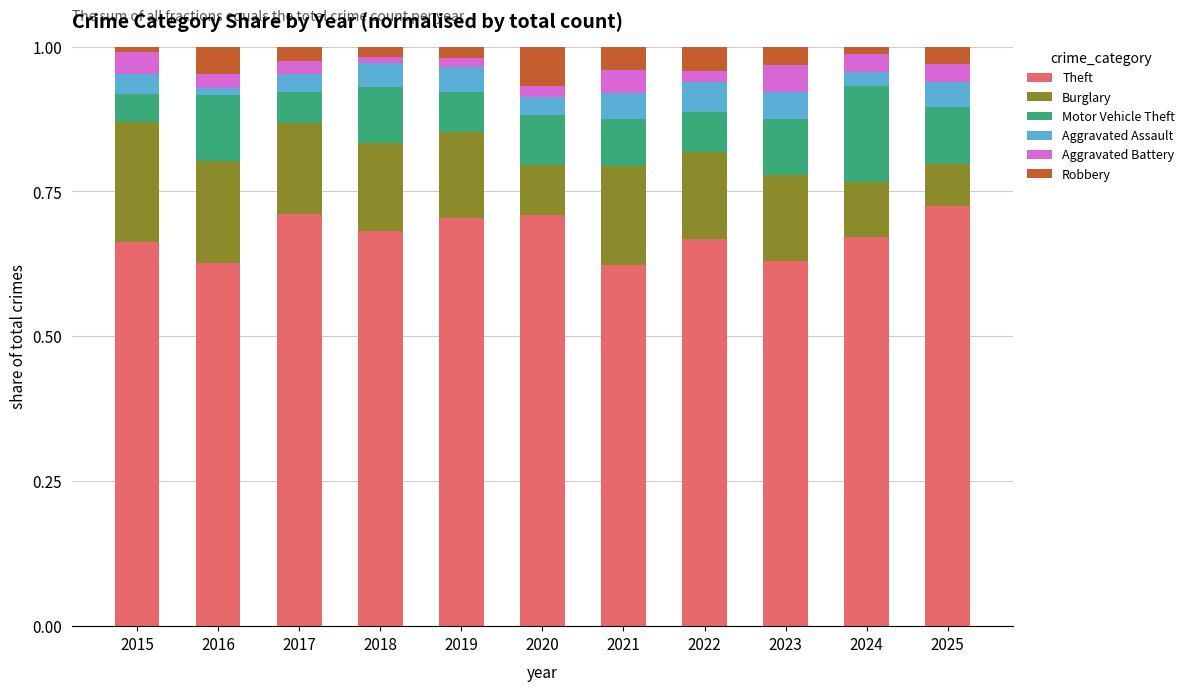

What is the total value across all series at 2025?

1.0